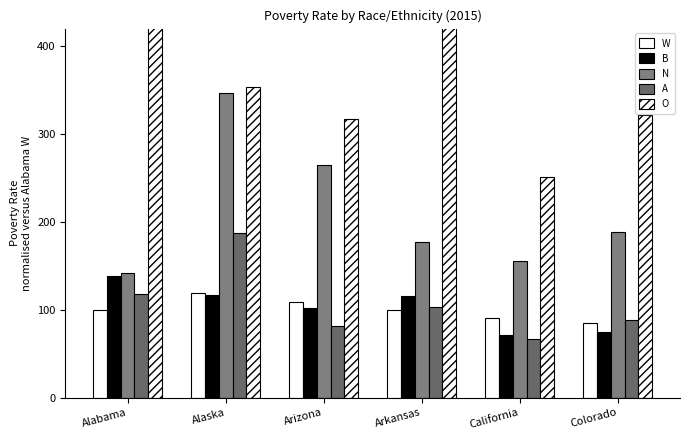

Count the number of data series in this chart.

5